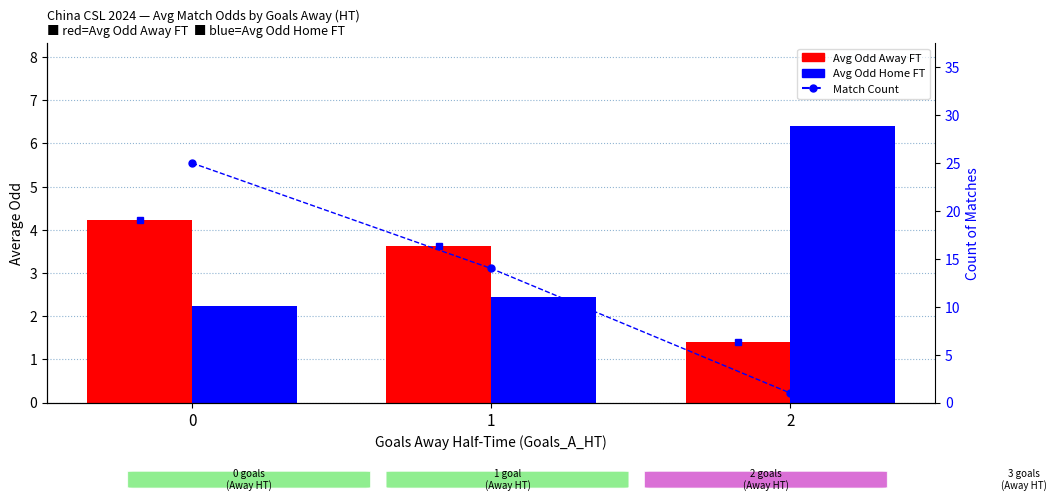

True or false: Match Count has a value of 8.6 at 1.

False